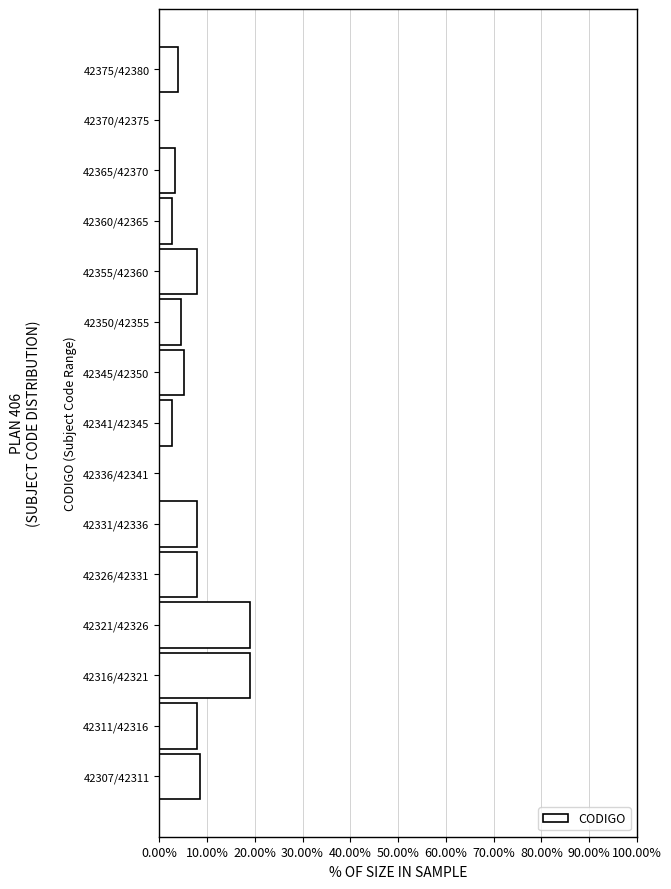

Reading bottom to top, list all the values displayed in this chart.

42307/42311=8.5	42311/42316=7.8	42316/42321=19.0	42321/42326=19.0	42326/42331=7.8	42331/42336=7.8	42336/42341=0.0	42341/42345=2.6	42345/42350=5.2	42350/42355=4.6	42355/42360=7.8	42360/42365=2.6	42365/42370=3.3	42370/42375=0.0	42375/42380=3.9